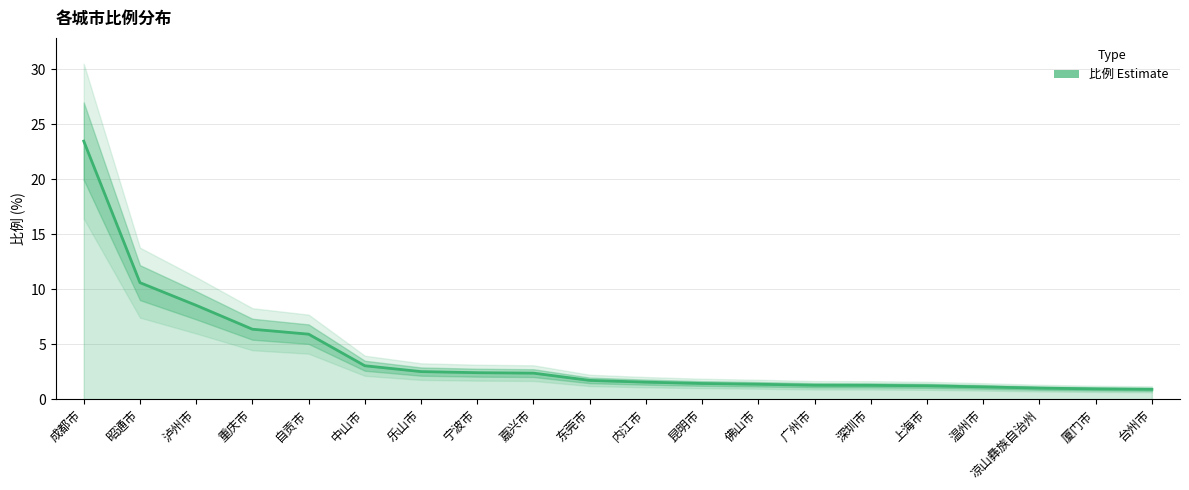

Which has a higher value, 嘉兴市 or 厦门市?

嘉兴市